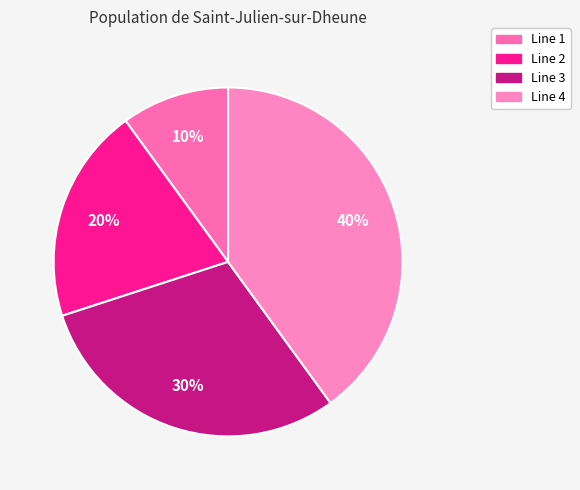

The Line 4 slice represents 29% of the pie. True or false?

False